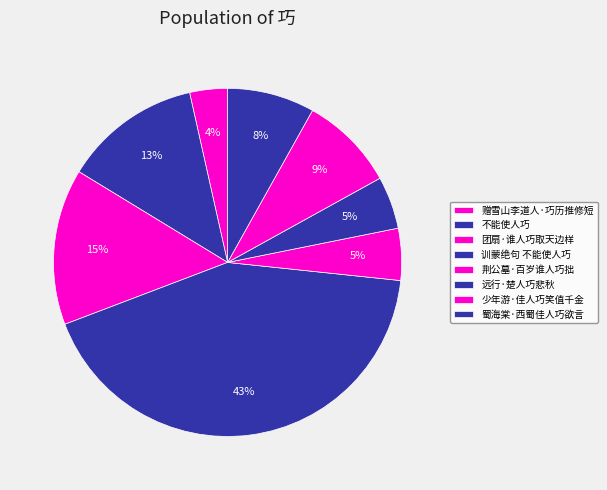

Is there a majority slice in this chart?

No